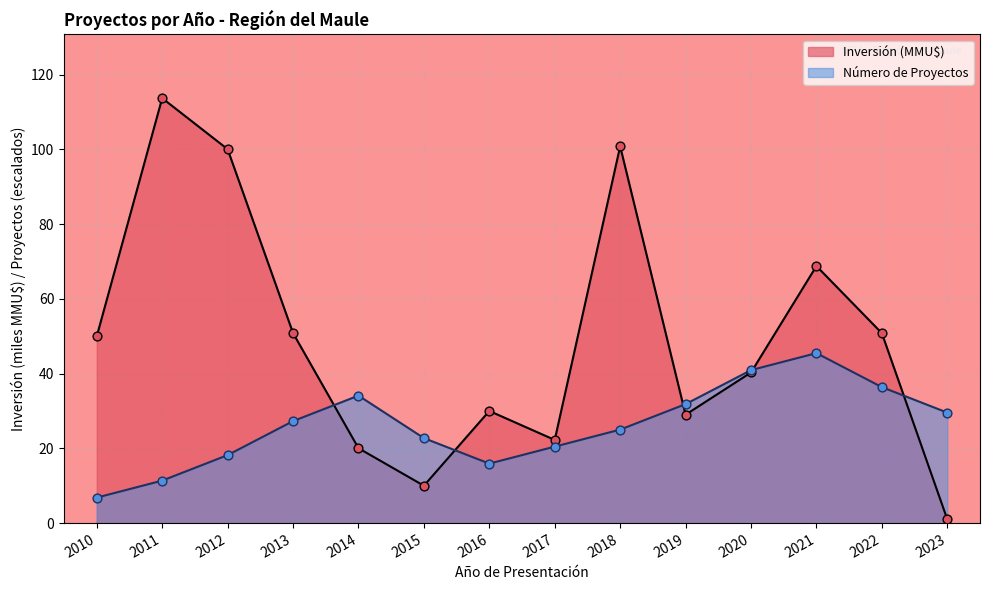

Which series has the largest total across all categories?

Inversión (MMU$)